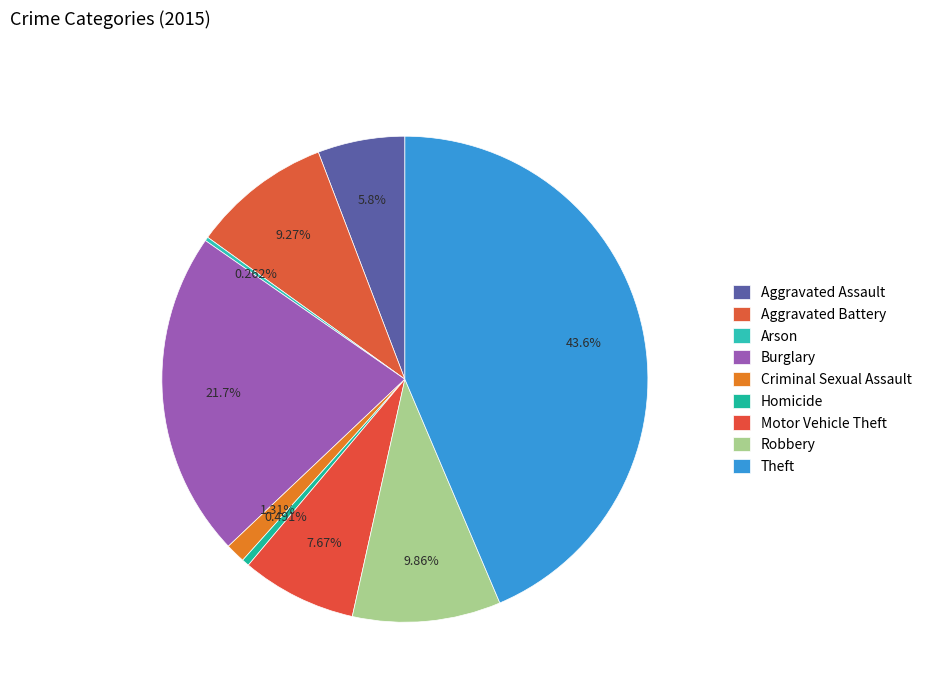

Is it true that Theft is 33% of the pie?

False